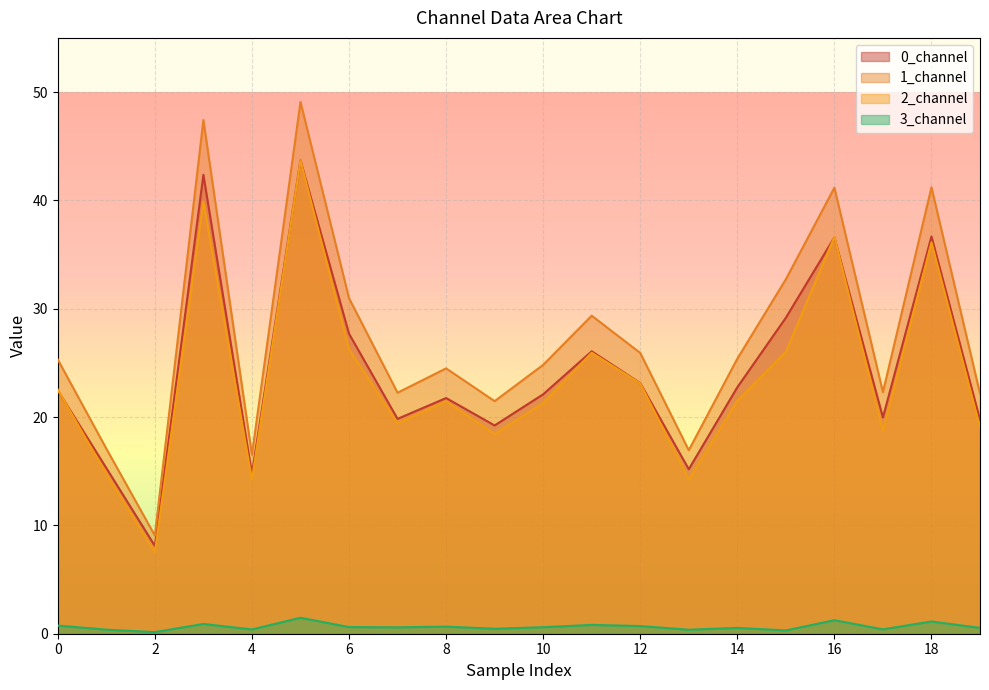

At which category does 3_channel reach its first local valley?

2